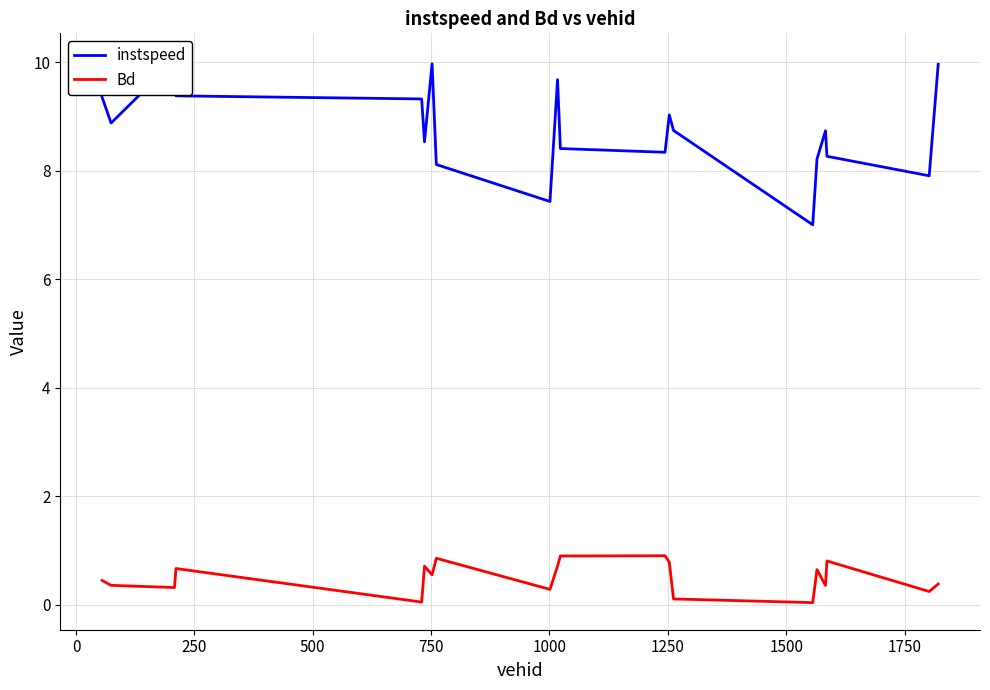

Does the chart display data point markers on the line(s)?

No